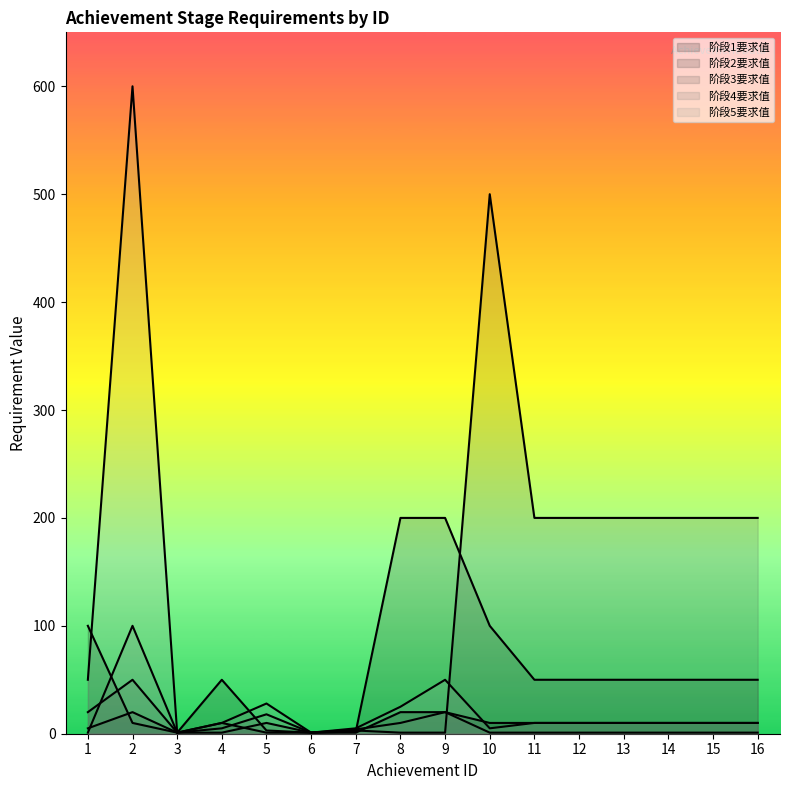

Which series has the widest spread of values?

阶段5要求值